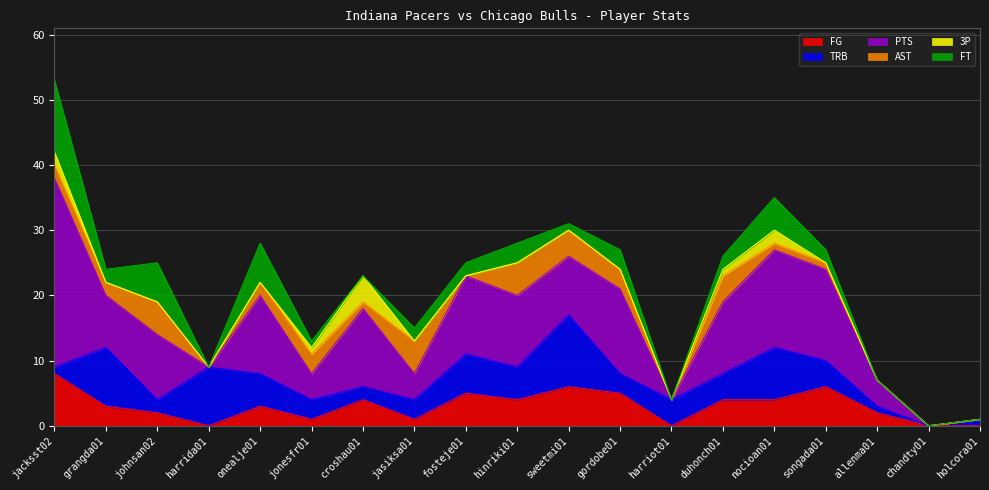

True or false: TRB has a value of -4 at chandty01.

False